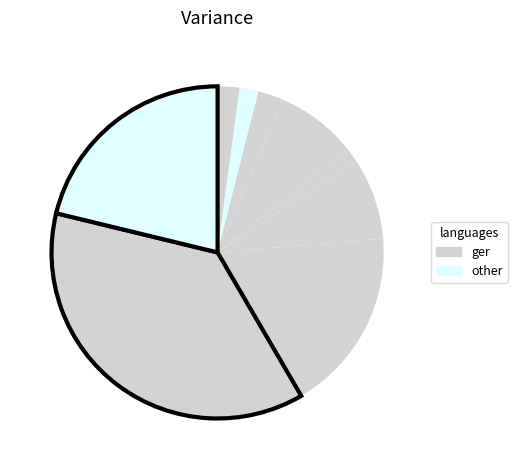

How many segments does this pie chart have?

9